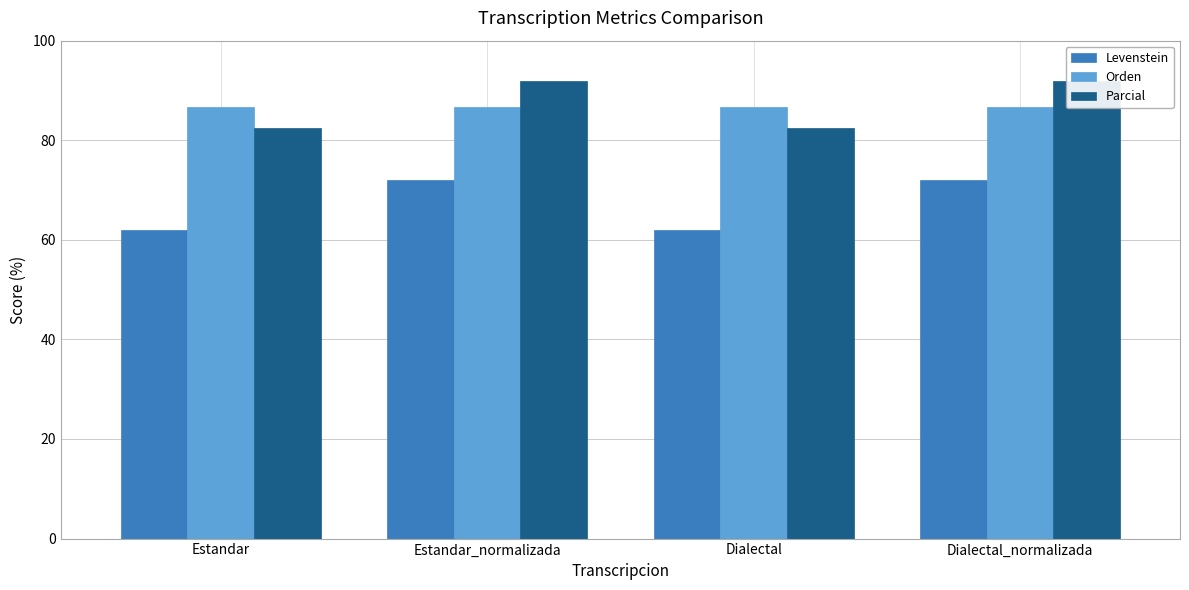

What are all the series names shown in the legend?

Levenstein, Orden, Parcial